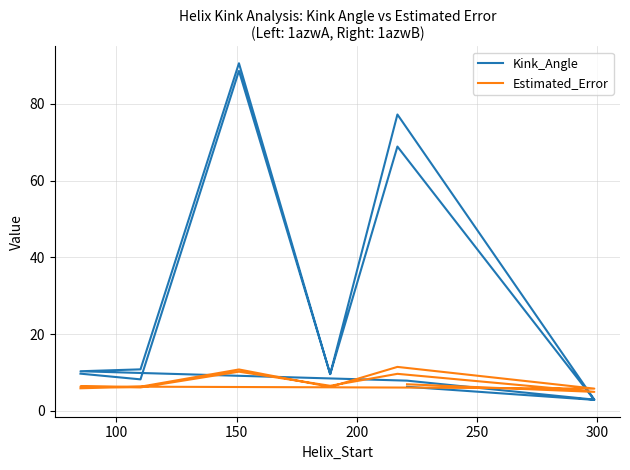

Reading left to right, what are all the values shown in this chart?

Kink_Angle: 9.7	8.2	88.6	9.6	77.2	2.9	7.8	10.3	10.8	90.6	9.5	68.9	2.8	6.3
Estimated_Error: 5.9	6.3	10.8	6.2	11.4	5.8	6.0	6.3	6.1	10.2	6.5	9.6	4.9	6.9